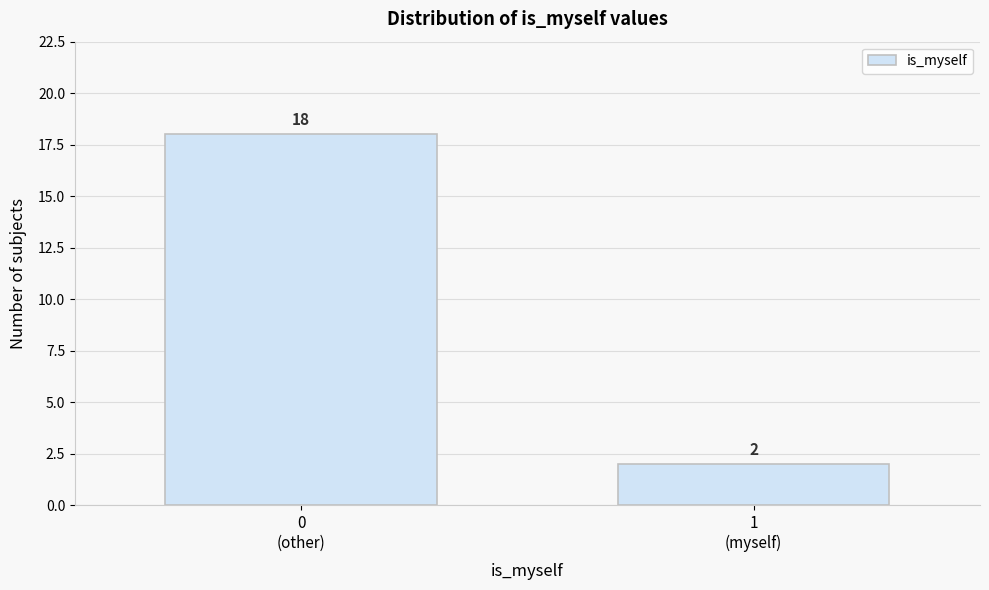

Reading left to right, list all the values displayed in this chart.

18	2